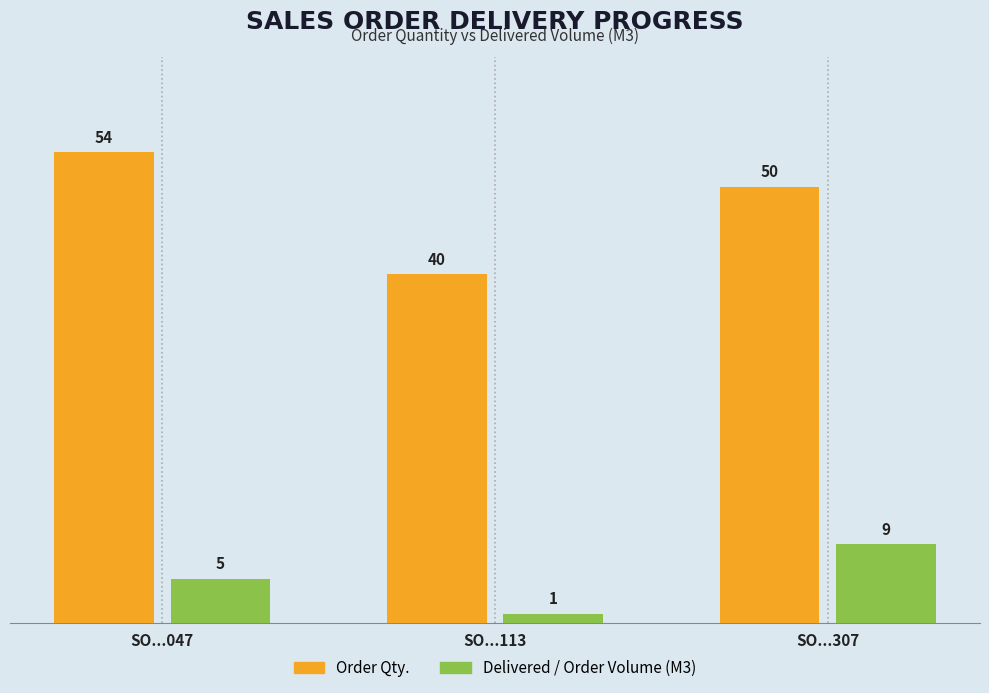

Where does the Order Qty. series first go above 50?

SO...047